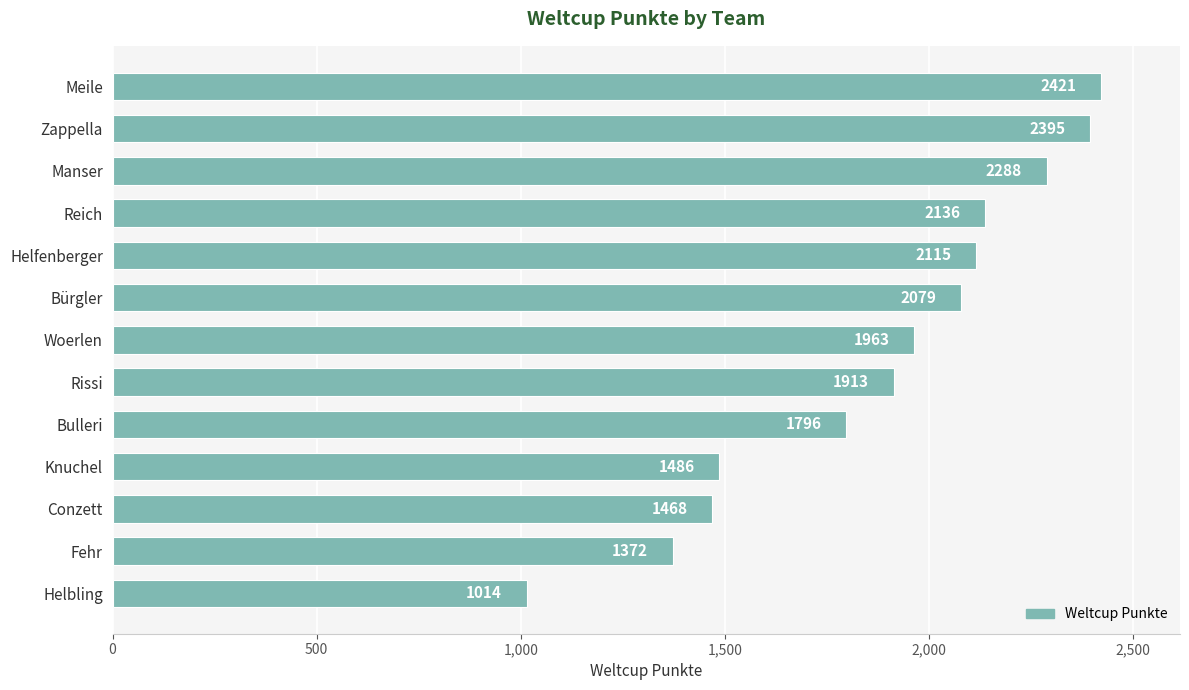

What is the difference between the maximum and minimum values?

1407